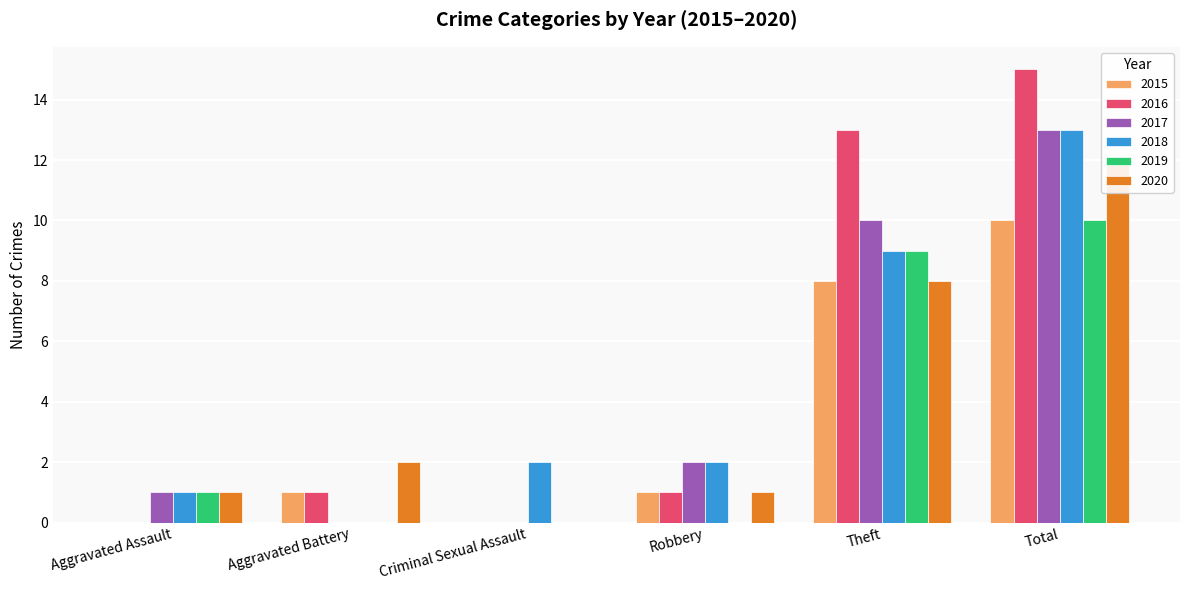

Which series has the largest range (max minus min)?

2016